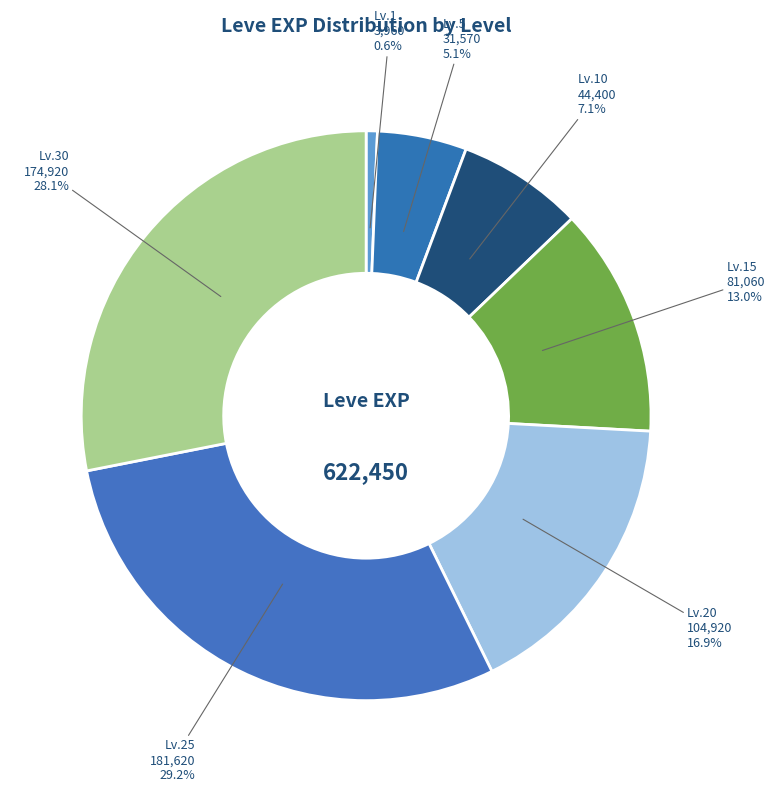

Does any single category account for the majority?

No